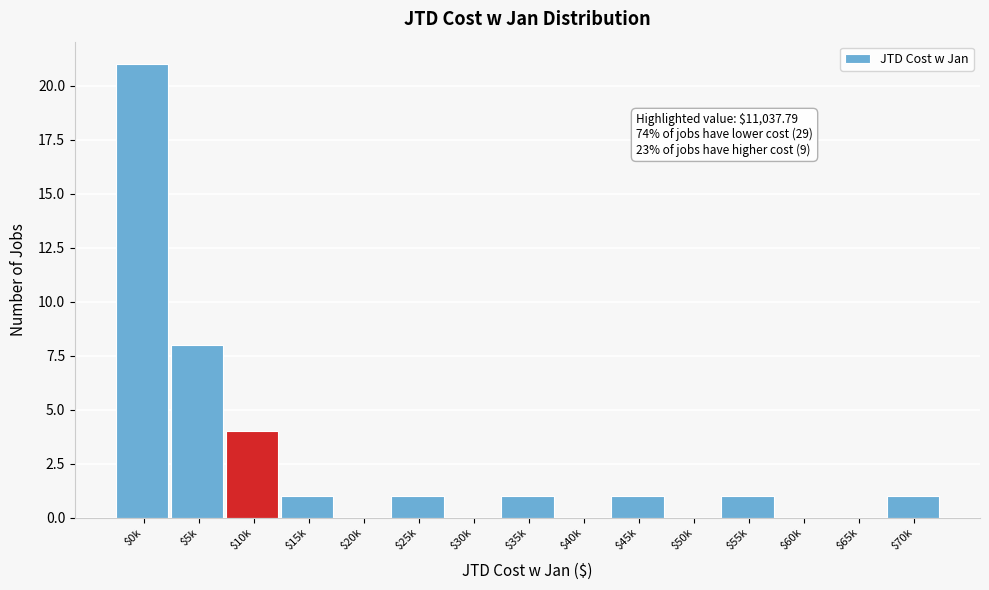

What is the maximum value shown in the chart?

21